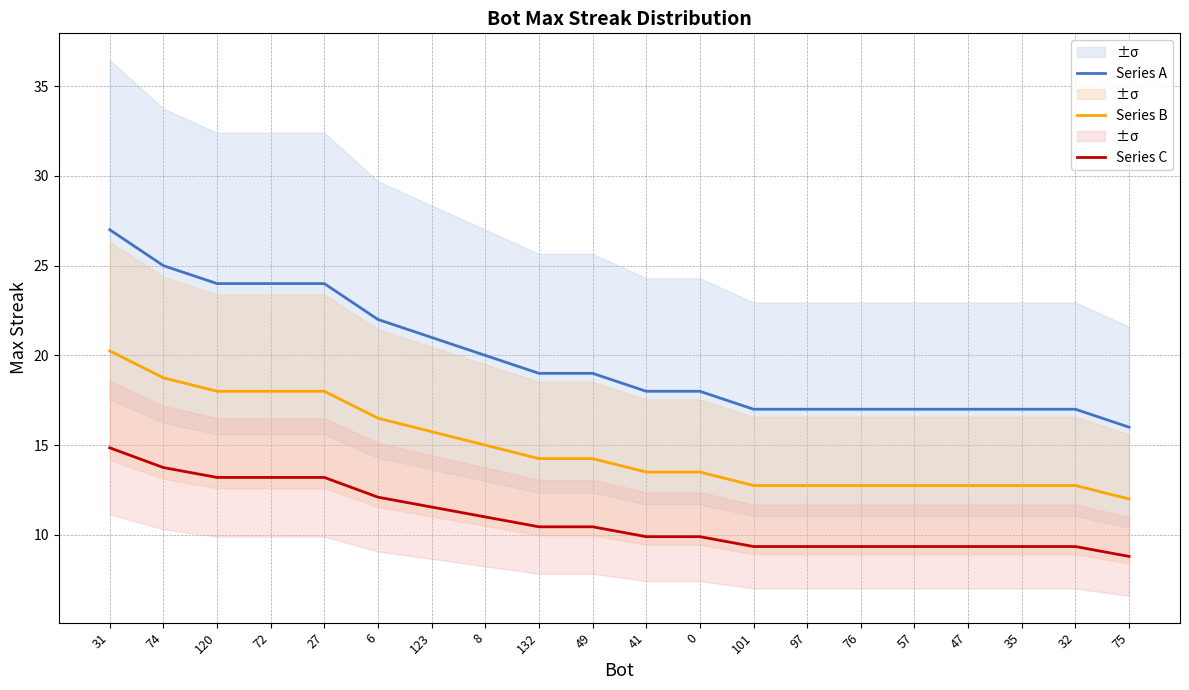

How many data points does each series have?

20